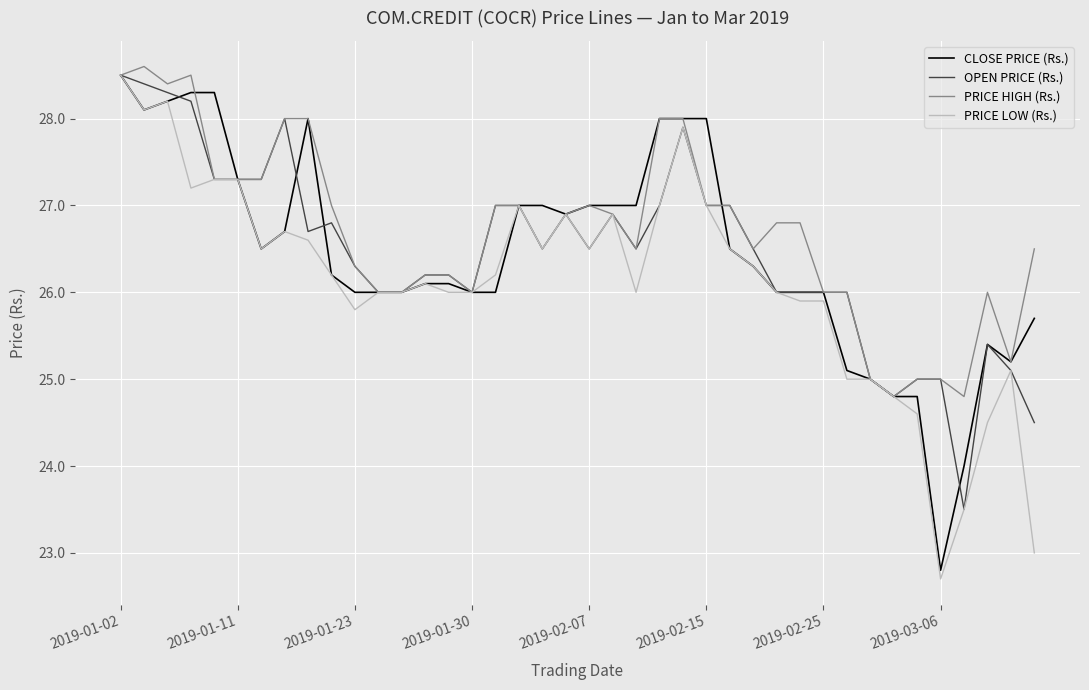

Which series has the largest total across all categories?

PRICE HIGH (Rs.)